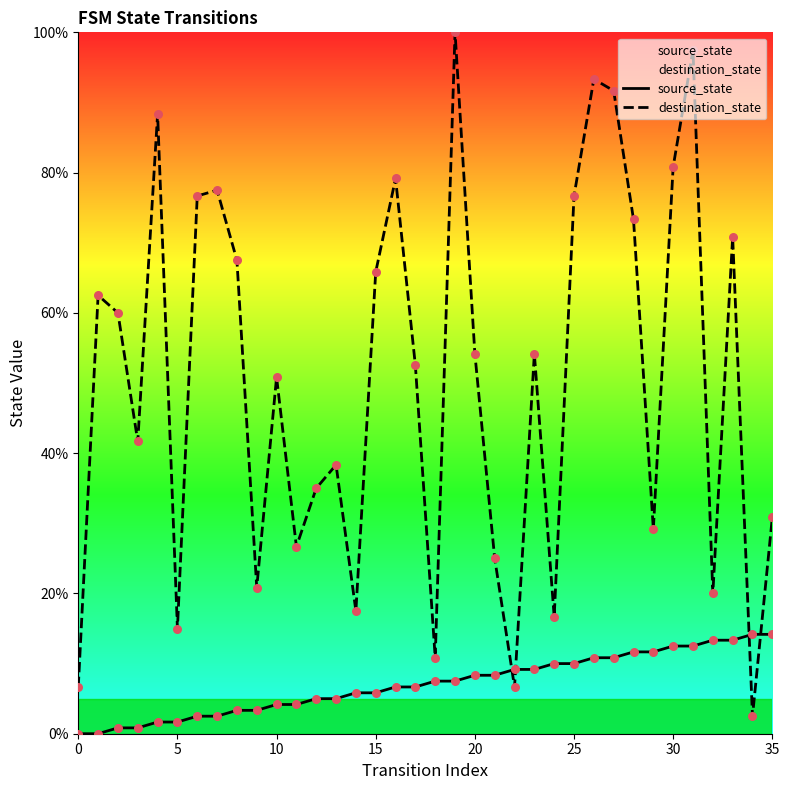

Which series has the largest total across all categories?

destination_state